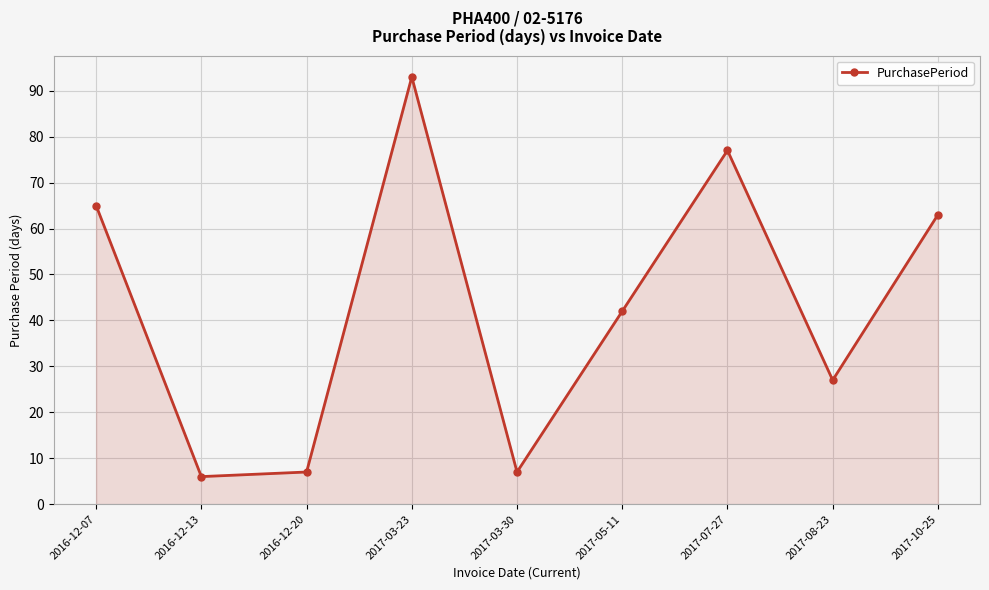

Reading left to right, extract all data points from this chart.

2016-12-07=65	2016-12-13=6	2016-12-20=7	2017-03-23=93	2017-03-30=7	2017-05-11=42	2017-07-27=77	2017-08-23=27	2017-10-25=63